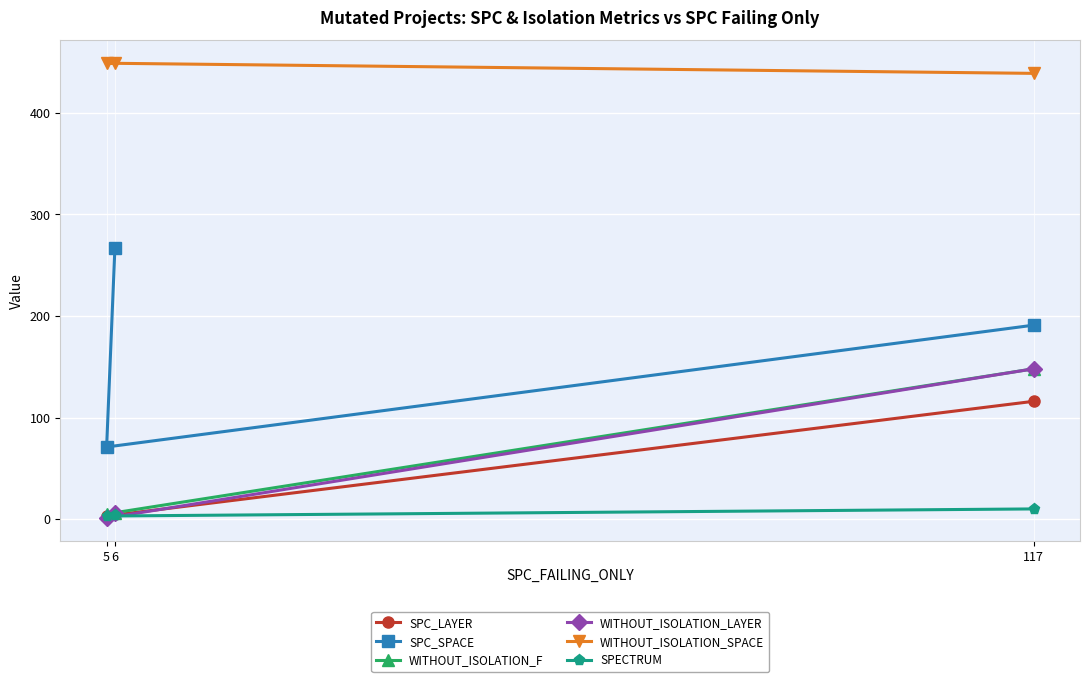

At which label does WITHOUT_ISOLATION_SPACE reach its minimum?

117